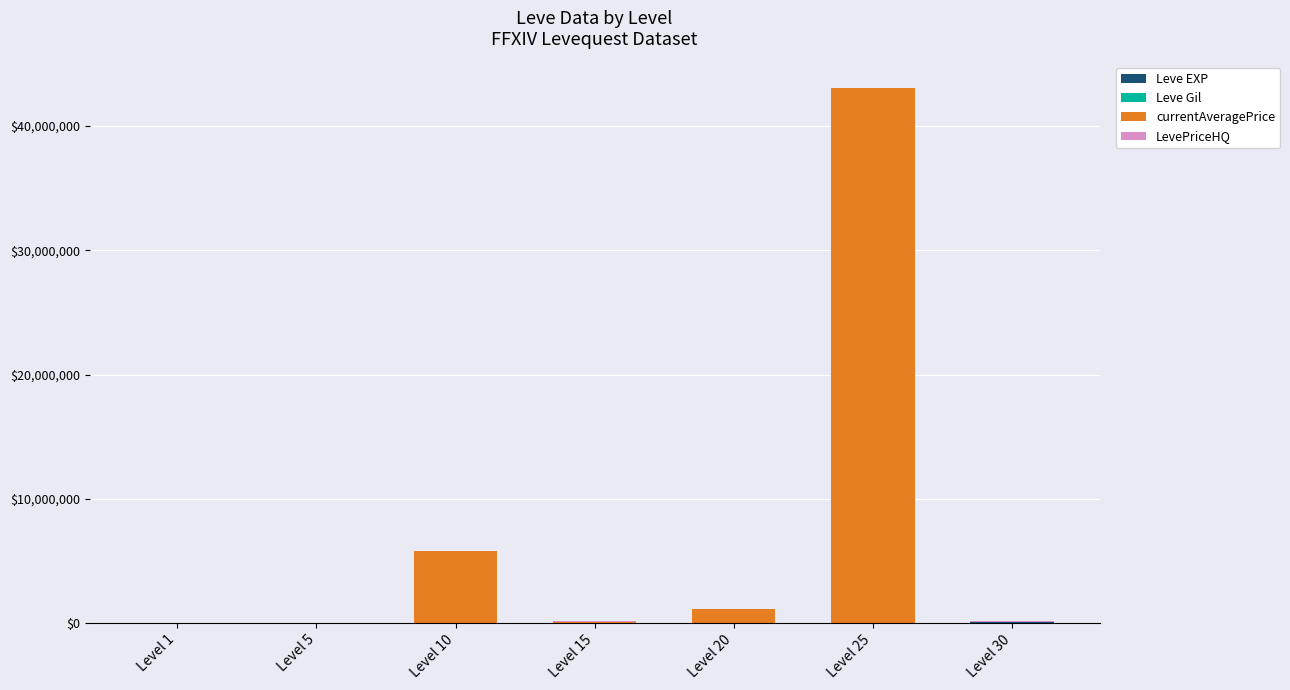

Are the bars grouped side by side (vs. stacked)?

No